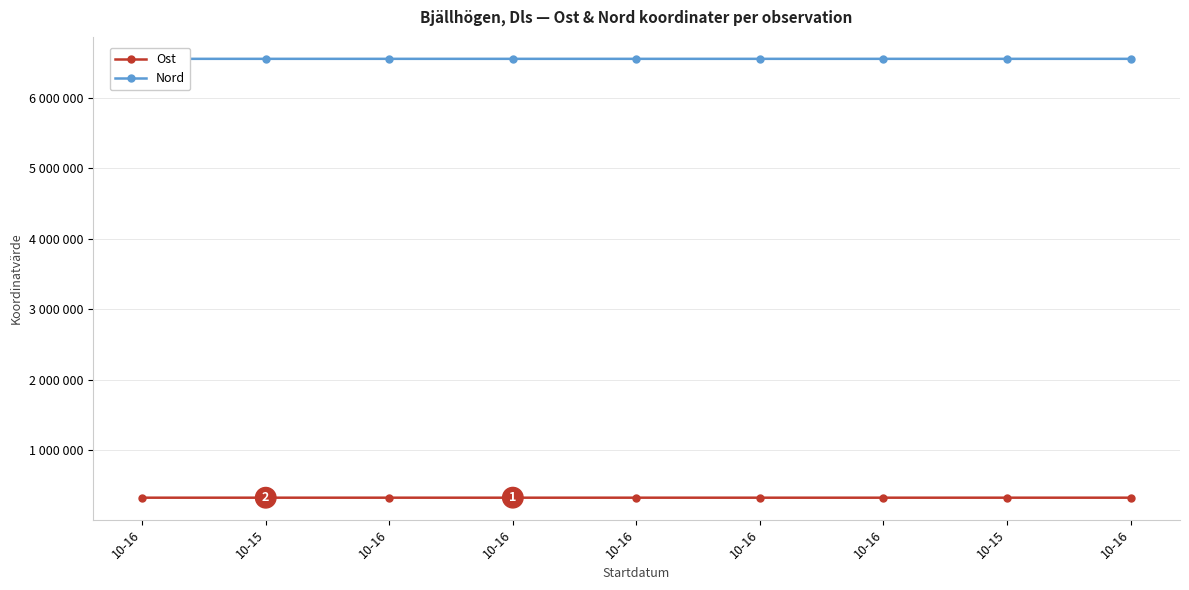

Rank the series by their average value, from highest to lowest.

Nord, Ost